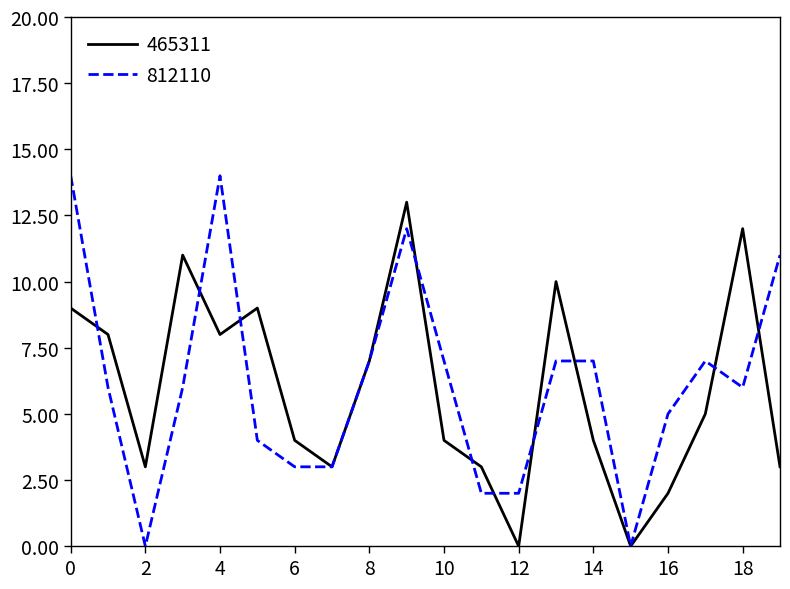

What is the greatest value displayed?

14